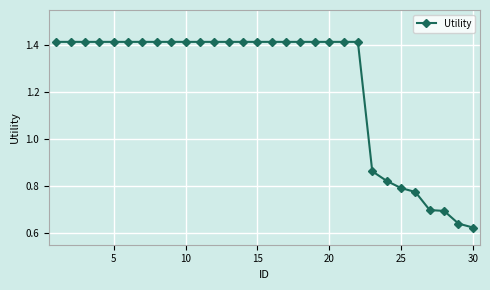

What is the average value?

1.2